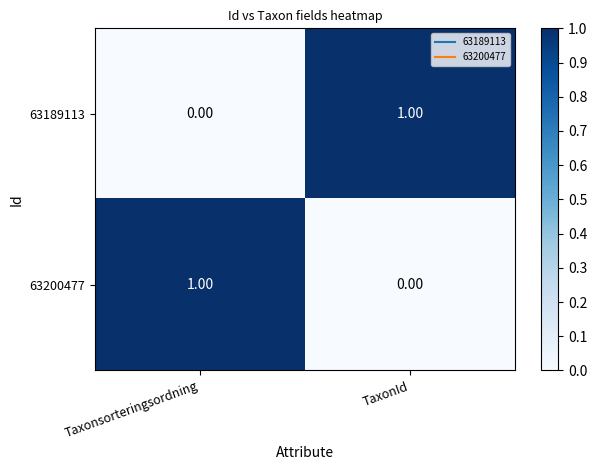

Where is 63189113 nearest to the value 0?

Taxonsorteringsordning